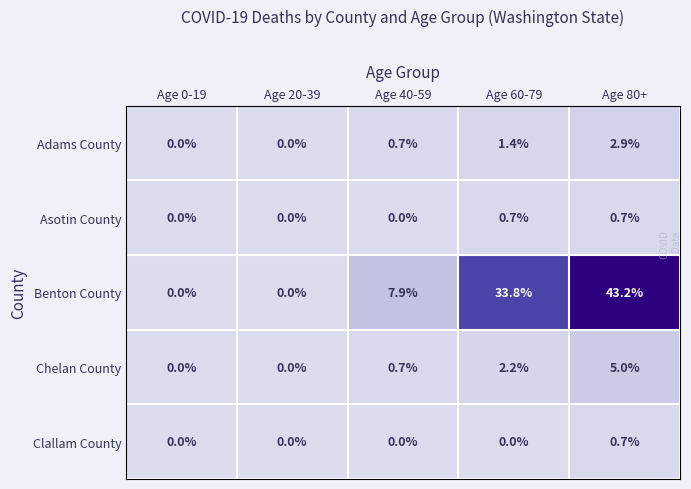

Reading left to right, what are all the values shown in this chart?

Adams County: Age 0-19=0.0	Age 20-39=0.0	Age 40-59=0.7	Age 60-79=1.4	Age 80+=2.9
Asotin County: Age 0-19=0.0	Age 20-39=0.0	Age 40-59=0.0	Age 60-79=0.7	Age 80+=0.7
Benton County: Age 0-19=0.0	Age 20-39=0.0	Age 40-59=7.9	Age 60-79=33.8	Age 80+=43.2
Chelan County: Age 0-19=0.0	Age 20-39=0.0	Age 40-59=0.7	Age 60-79=2.2	Age 80+=5.0
Clallam County: Age 0-19=0.0	Age 20-39=0.0	Age 40-59=0.0	Age 60-79=0.0	Age 80+=0.7